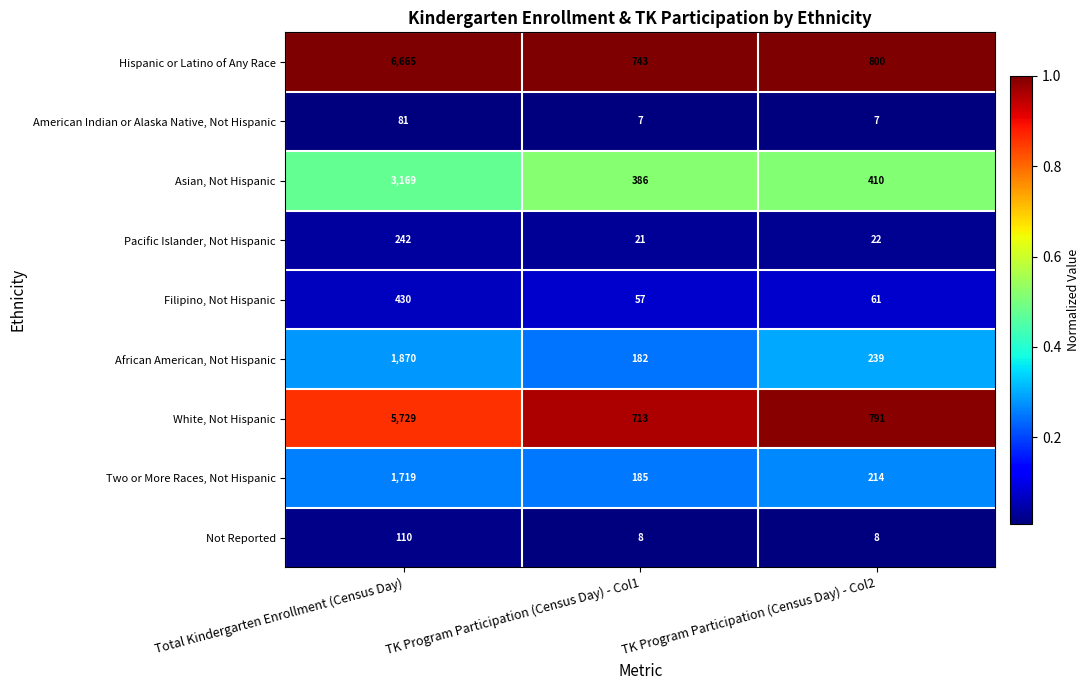

Reading left to right, transcribe all the data shown in this chart.

Hispanic or Latino of Any Race: Total Kindergarten Enrollment (Census Day)=6665	TK Program Participation (Census Day) - Col1=743	TK Program Participation (Census Day) - Col2=800
American Indian or Alaska Native, Not Hispanic: Total Kindergarten Enrollment (Census Day)=81	TK Program Participation (Census Day) - Col1=7	TK Program Participation (Census Day) - Col2=7
Asian, Not Hispanic: Total Kindergarten Enrollment (Census Day)=3169	TK Program Participation (Census Day) - Col1=386	TK Program Participation (Census Day) - Col2=410
Pacific Islander, Not Hispanic: Total Kindergarten Enrollment (Census Day)=242	TK Program Participation (Census Day) - Col1=21	TK Program Participation (Census Day) - Col2=22
Filipino, Not Hispanic: Total Kindergarten Enrollment (Census Day)=430	TK Program Participation (Census Day) - Col1=57	TK Program Participation (Census Day) - Col2=61
African American, Not Hispanic: Total Kindergarten Enrollment (Census Day)=1870	TK Program Participation (Census Day) - Col1=182	TK Program Participation (Census Day) - Col2=239
White, Not Hispanic: Total Kindergarten Enrollment (Census Day)=5729	TK Program Participation (Census Day) - Col1=713	TK Program Participation (Census Day) - Col2=791
Two or More Races, Not Hispanic: Total Kindergarten Enrollment (Census Day)=1719	TK Program Participation (Census Day) - Col1=185	TK Program Participation (Census Day) - Col2=214
Not Reported: Total Kindergarten Enrollment (Census Day)=110	TK Program Participation (Census Day) - Col1=8	TK Program Participation (Census Day) - Col2=8